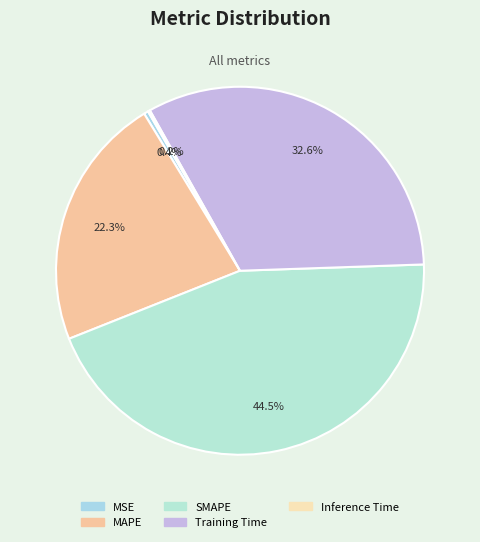

How much of the chart is everything except MSE?

99.6%